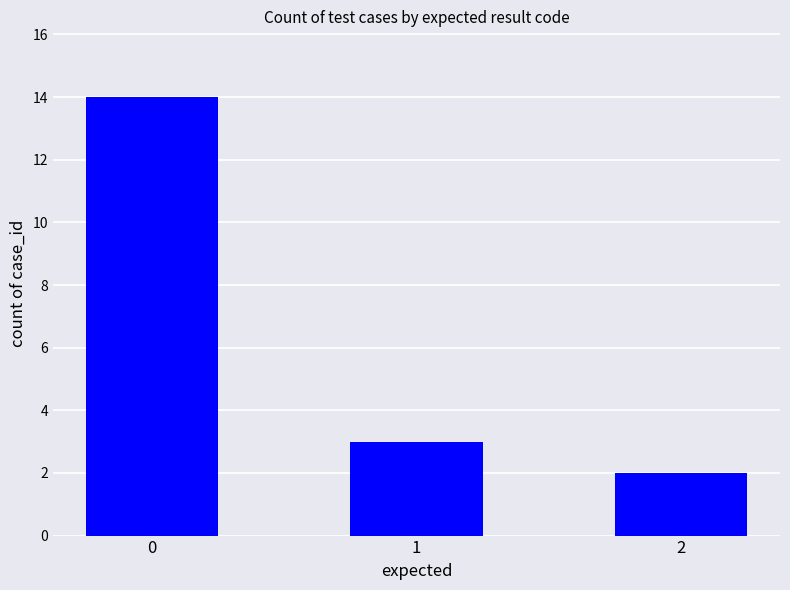

Is it true that the value at 2 is 2?

True